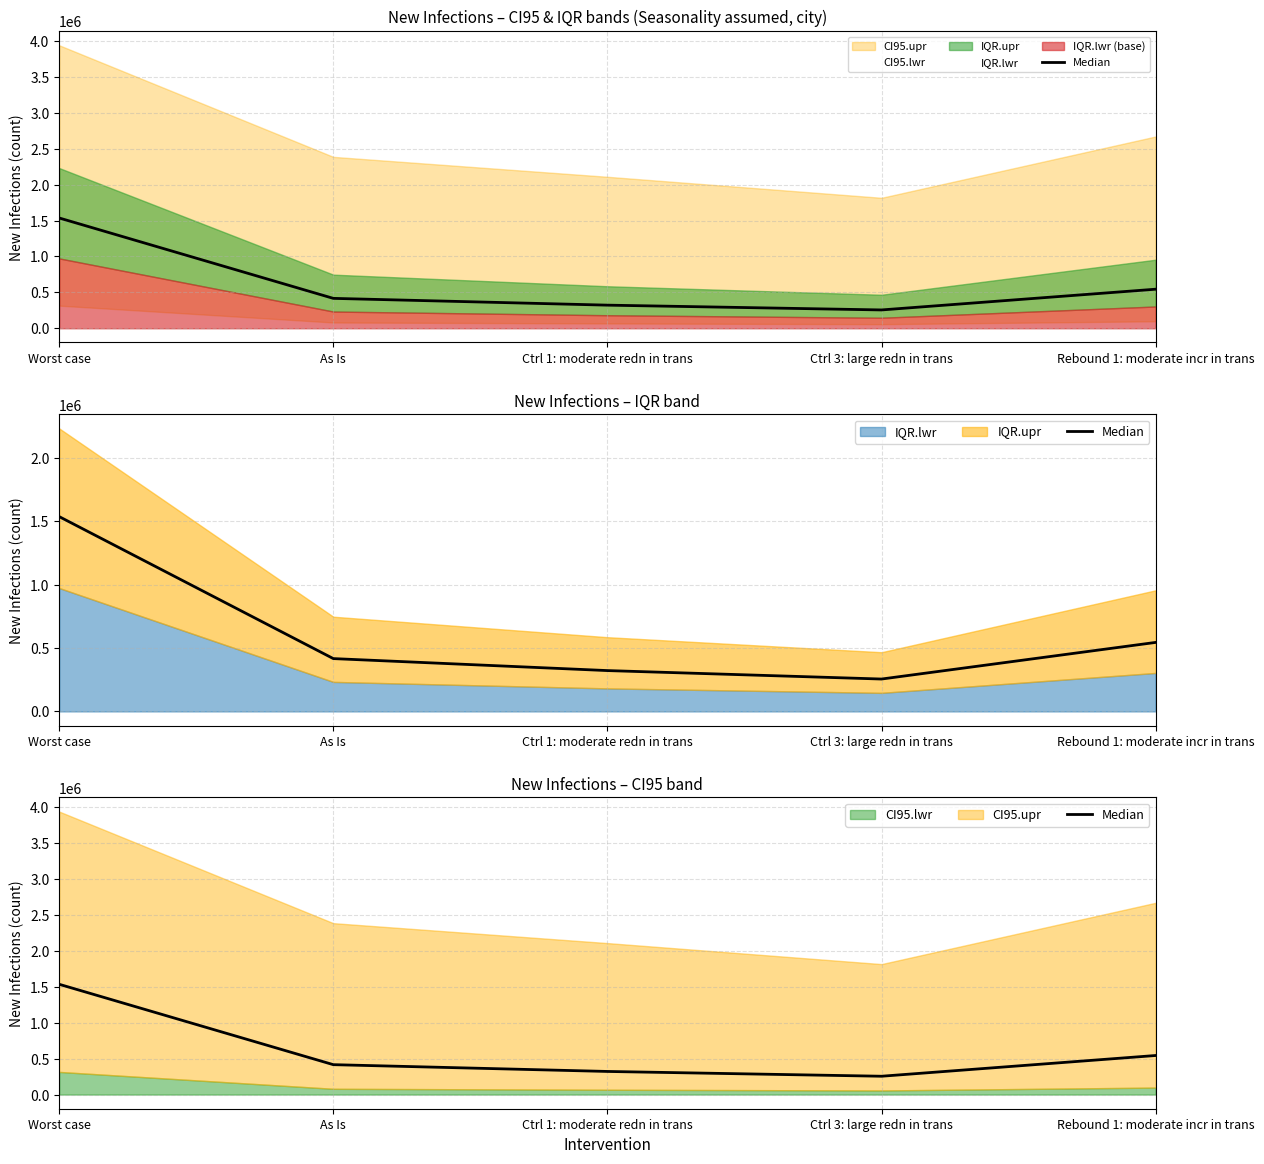

What is the smallest value displayed?

255333